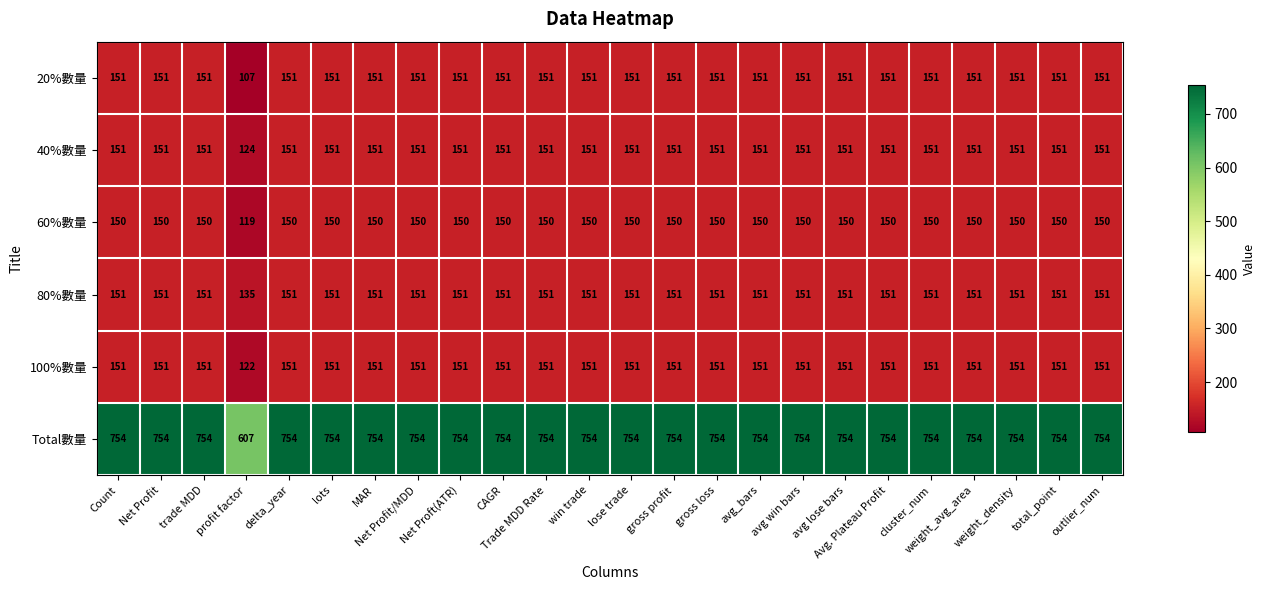

What is the greatest value displayed?

754